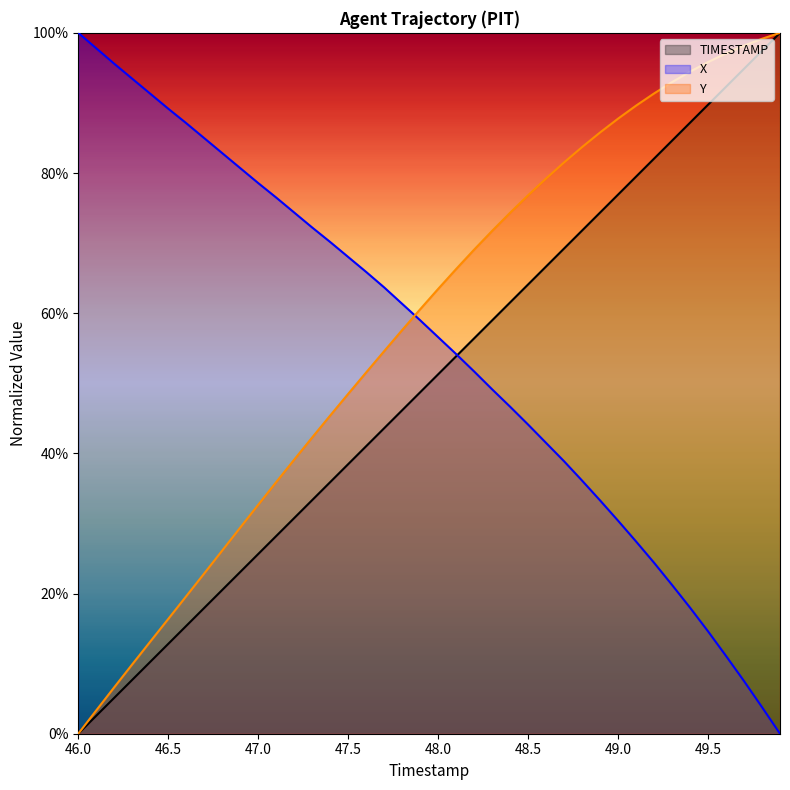

Between 48.6 and 47.7, which is larger?

48.6